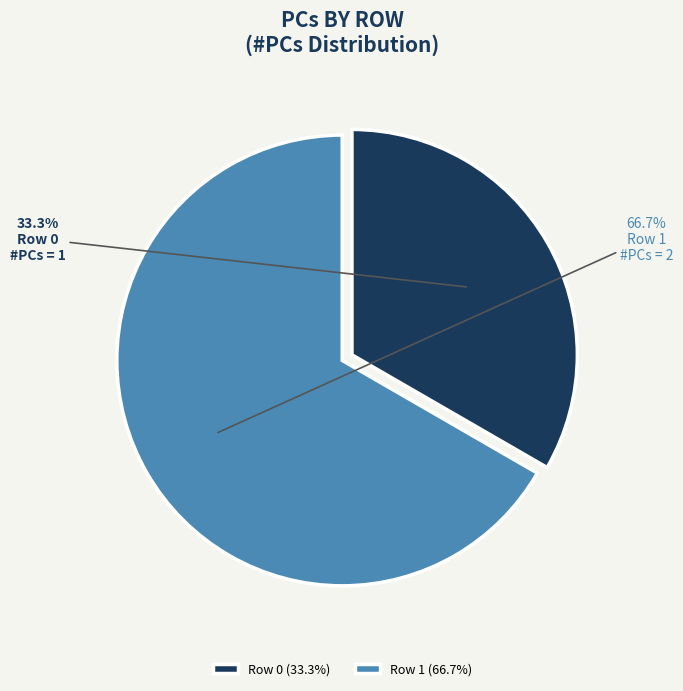

What percentage is the Row 1 slice, to the nearest percent?

67%